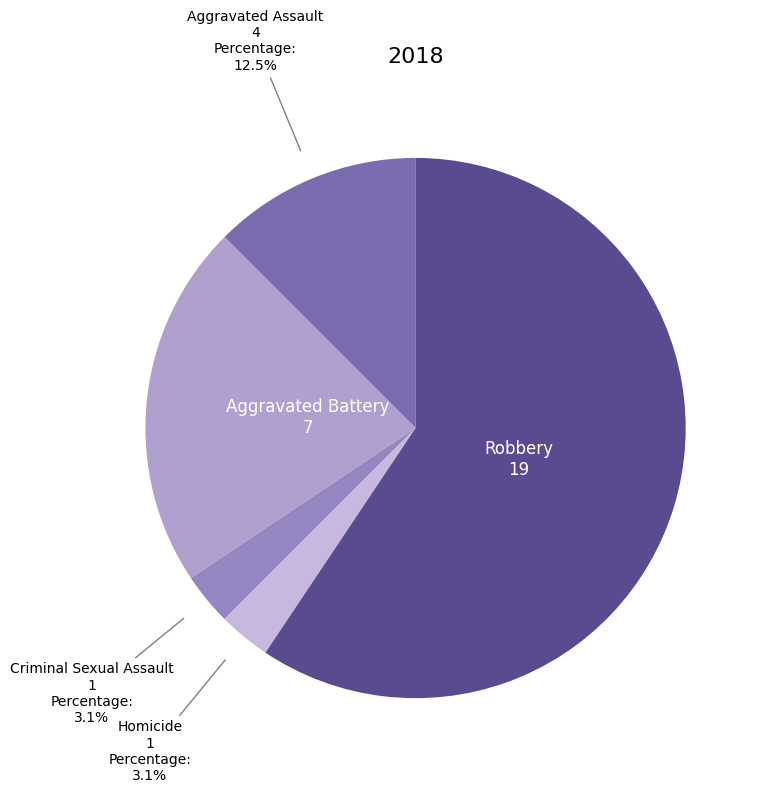

The Aggravated Battery slice represents 68% of the pie. True or false?

False